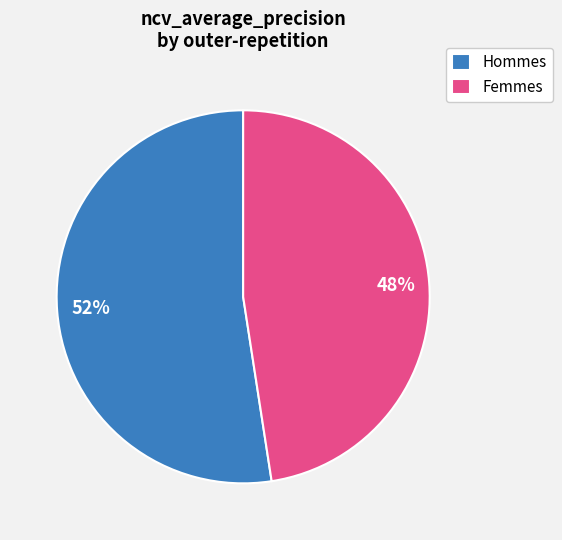

To the nearest percent, what is the average slice percentage?

50%